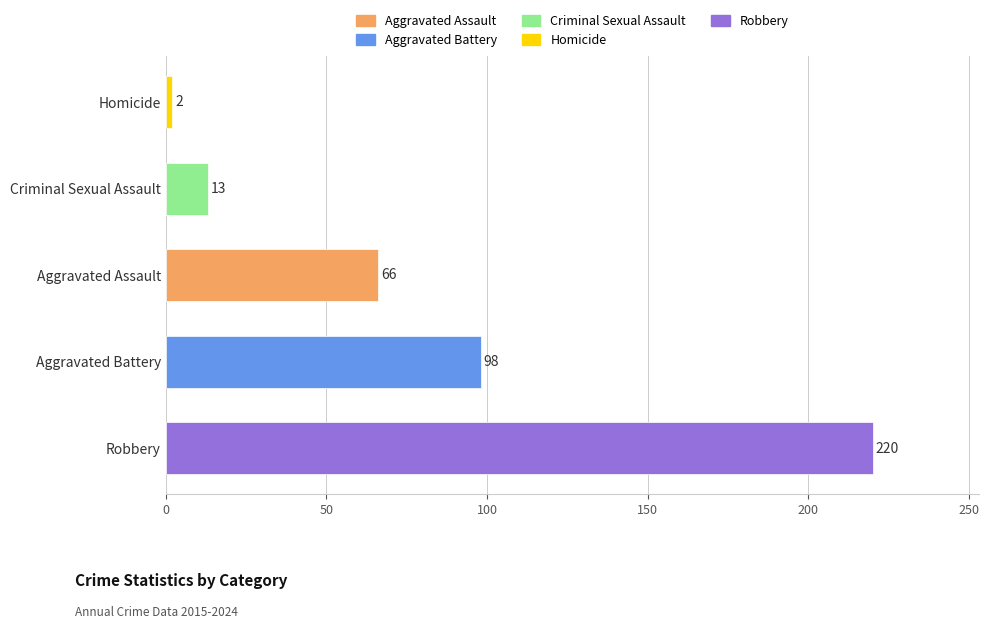

Which has a higher value, Aggravated Assault or Aggravated Battery?

Aggravated Battery